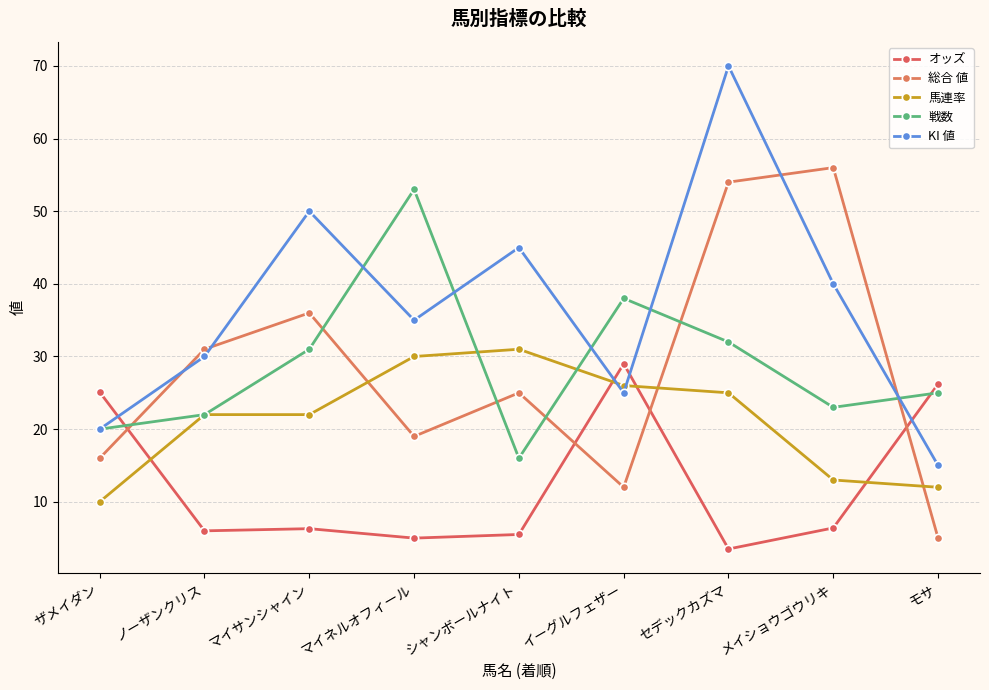

What value does the KI 値 series have at モサ?

15.0